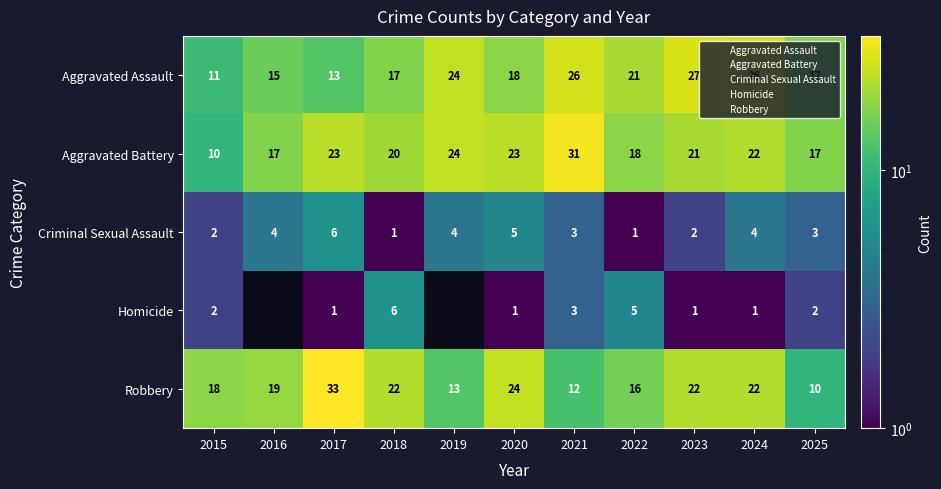

The value of Criminal Sexual Assault at 2025 is 4.5. True or false?

False